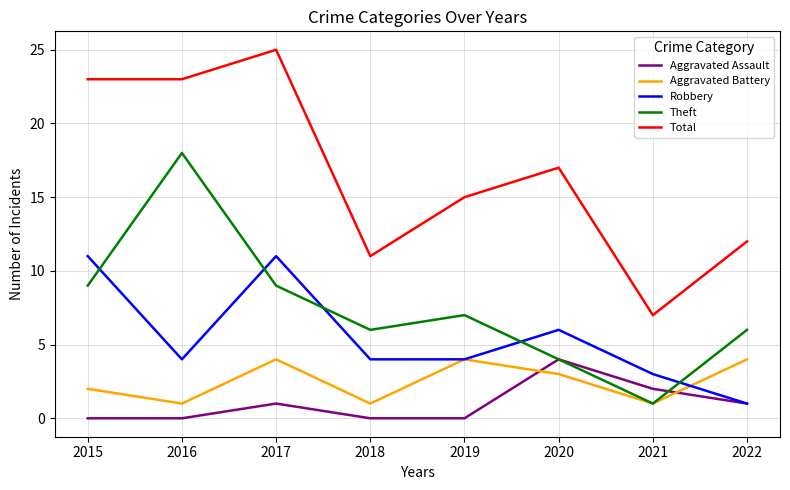

Reading right to left, transcribe all the data shown in this chart.

Aggravated Assault: 2022=1	2021=2	2020=4	2019=0	2018=0	2017=1	2016=0	2015=0
Aggravated Battery: 2022=4	2021=1	2020=3	2019=4	2018=1	2017=4	2016=1	2015=2
Robbery: 2022=1	2021=3	2020=6	2019=4	2018=4	2017=11	2016=4	2015=11
Theft: 2022=6	2021=1	2020=4	2019=7	2018=6	2017=9	2016=18	2015=9
Total: 2022=12	2021=7	2020=17	2019=15	2018=11	2017=25	2016=23	2015=23